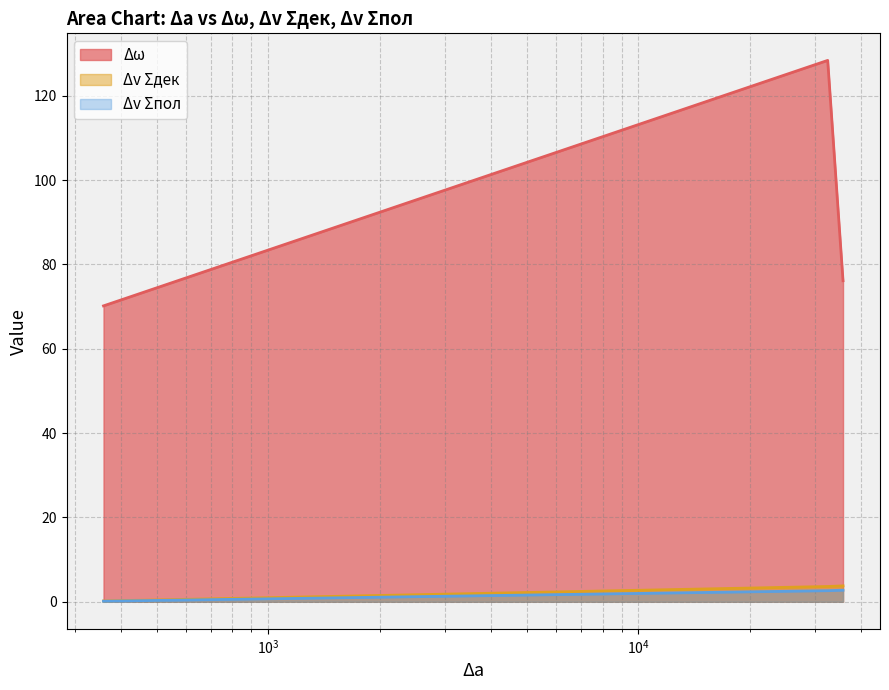

Rank the series at 35686.21760289905 from highest to lowest value.

Δω, Δv Σдек, Δv Σпол